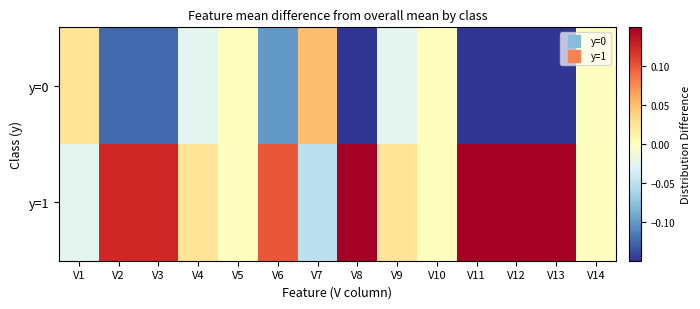

List the series in order of their overall mean, lowest first.

y=0, y=1